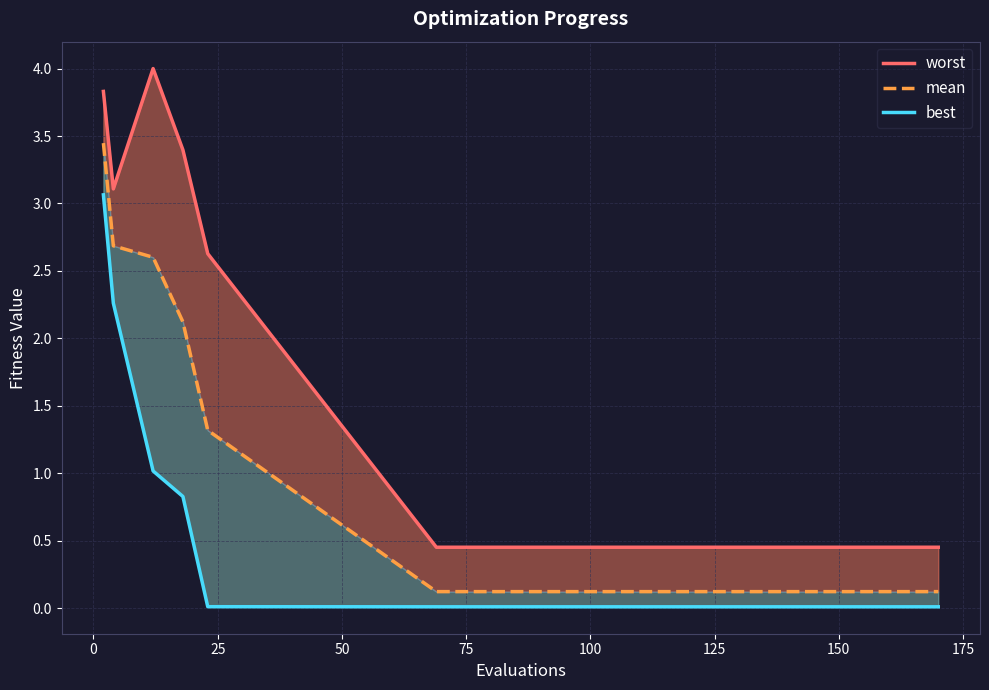

True or false: best and mean cross at least once.

False